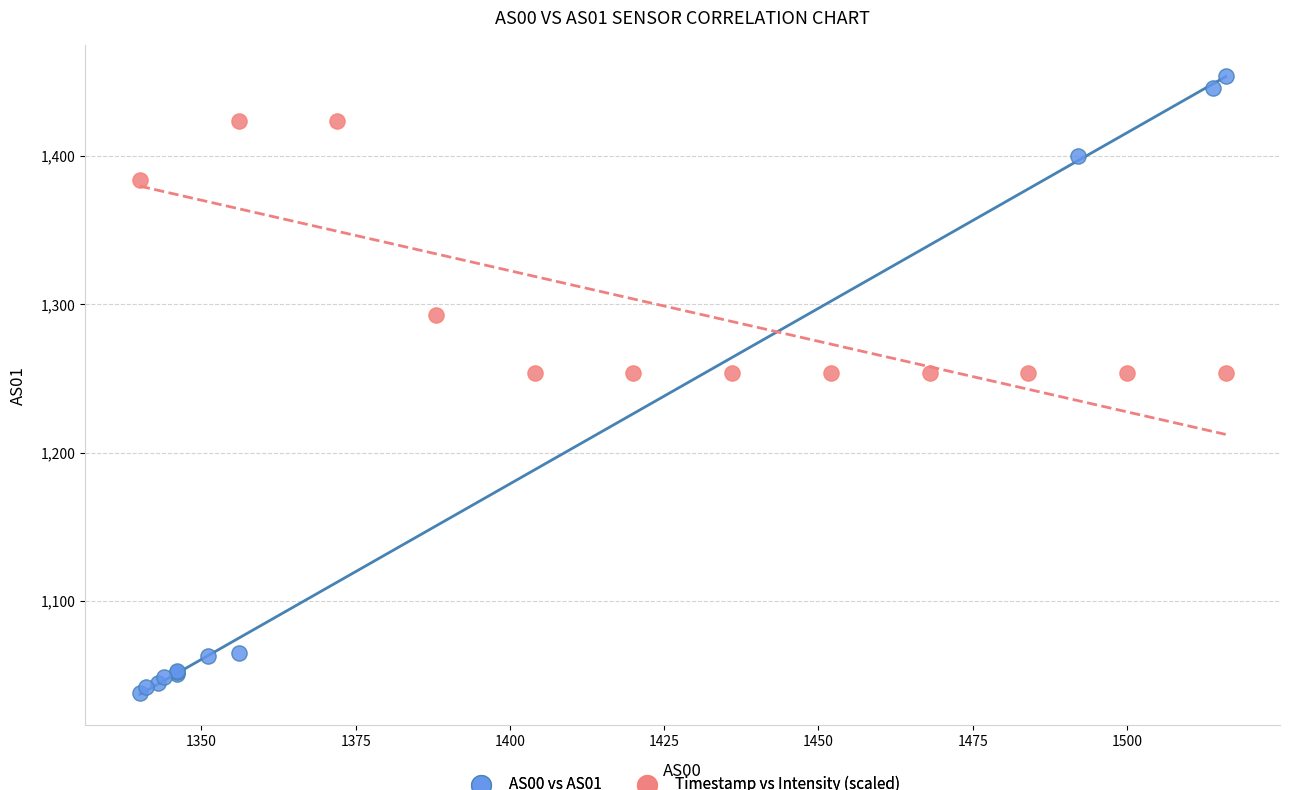

Which series has the largest Y range (max minus min)?

AS00 vs AS01